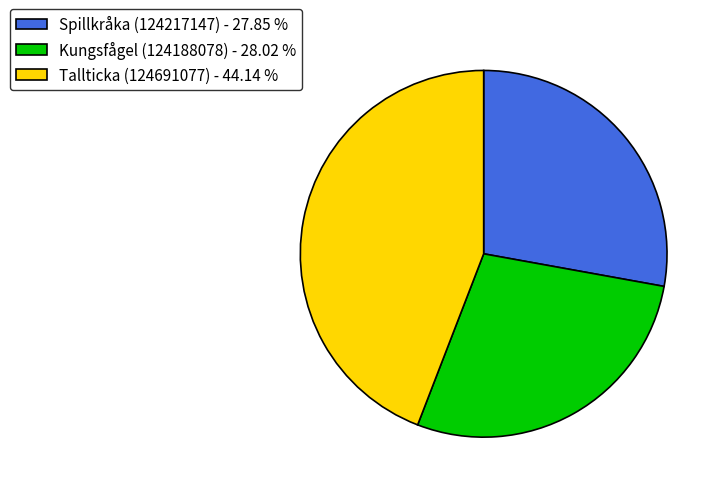

Does Tallticka (124691077) - 44.14 % account for over 50% of the chart?

No